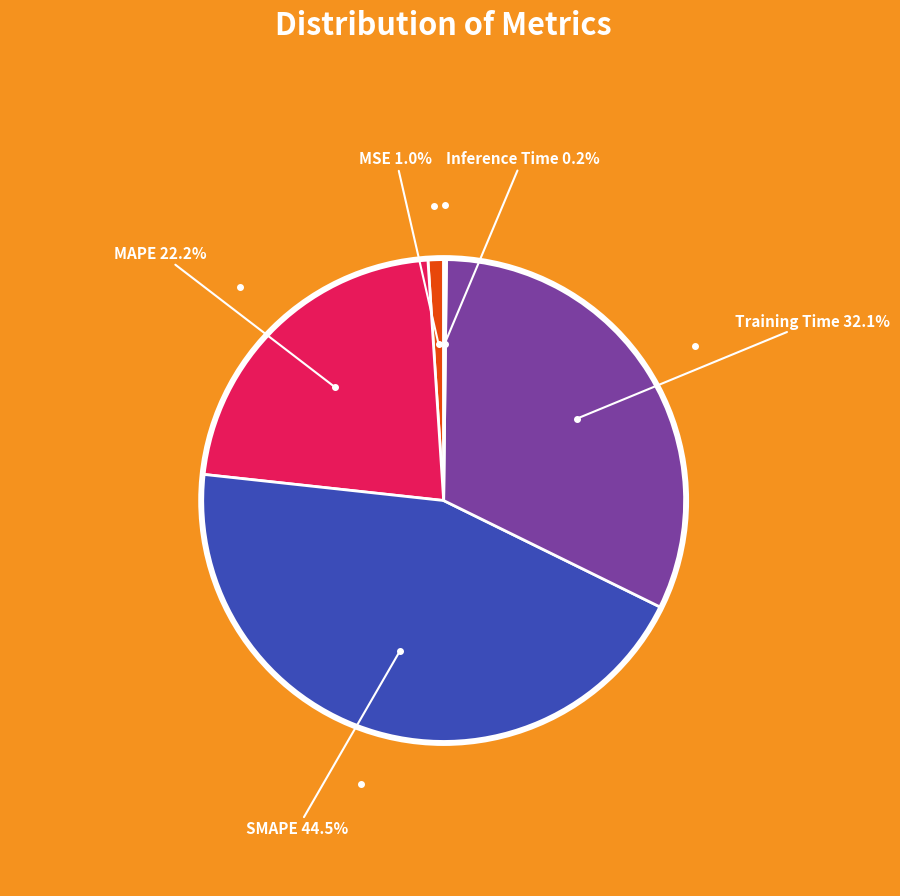

Is there a majority slice in this chart?

No